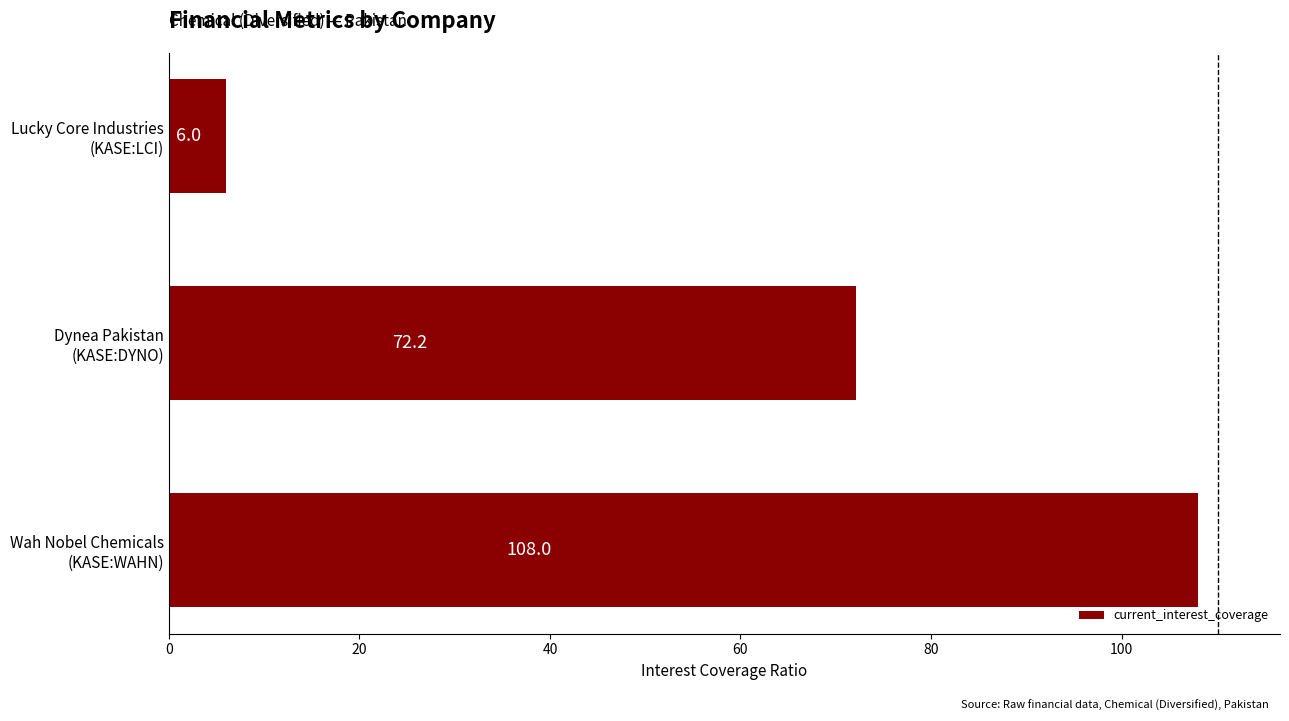

What is the greatest value displayed?

108.0